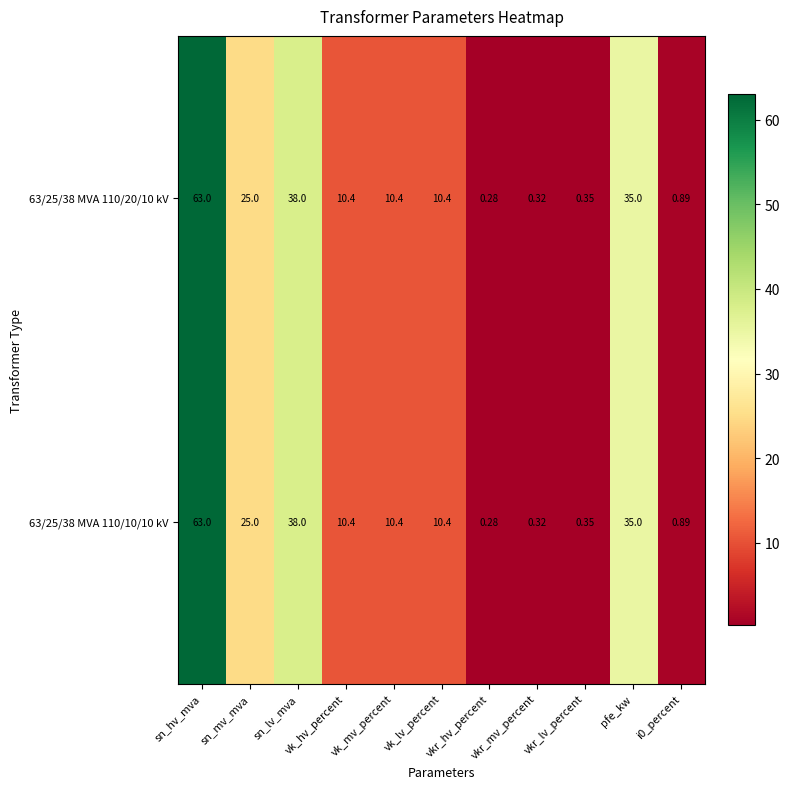

Is the value of 63/25/38 MVA 110/20/10 kV at vkr_hv_percent greater than the value of 63/25/38 MVA 110/10/10 kV at pfe_kw?

No